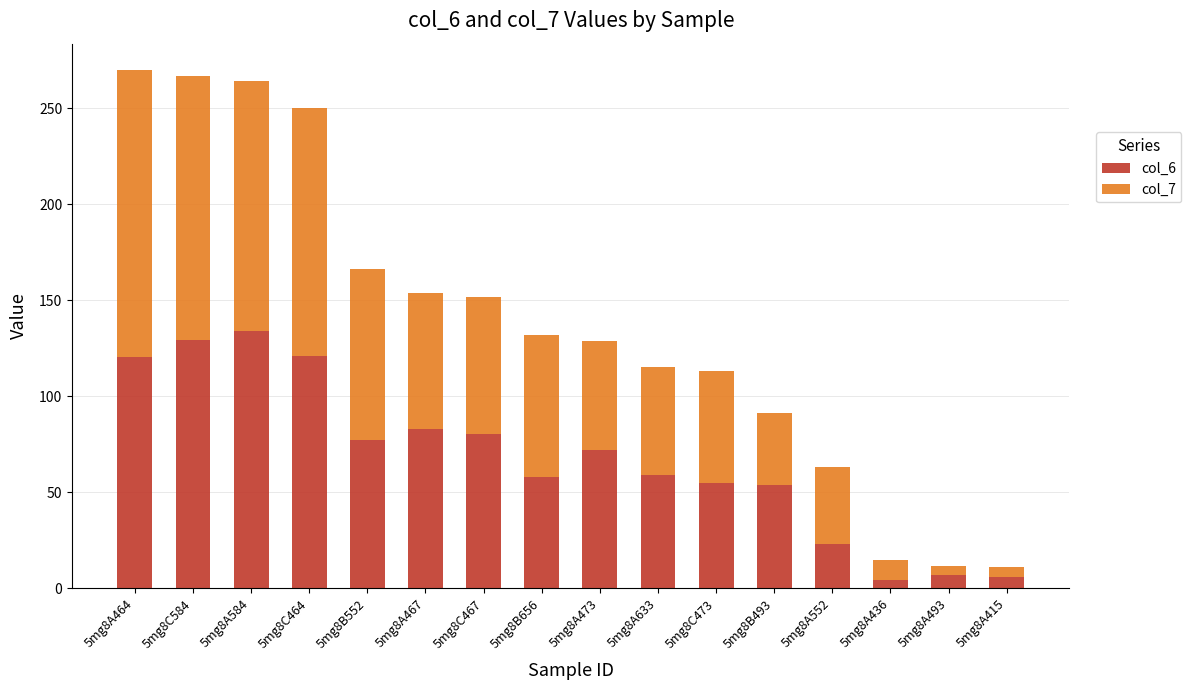

What is the value of the col_6 bar at the 16th from the left?

5.9